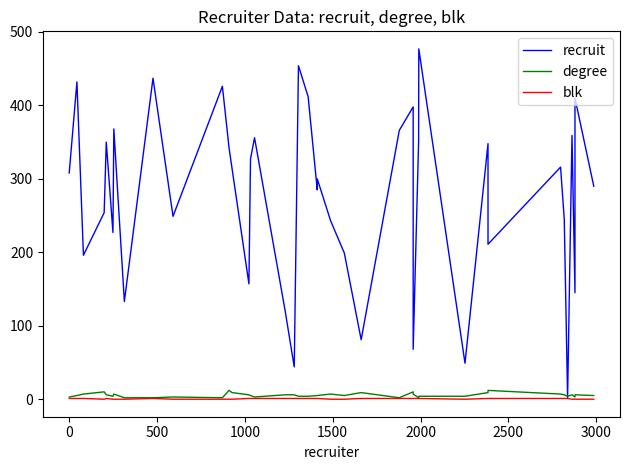

The value of degree at 12 is 2. True or false?

False